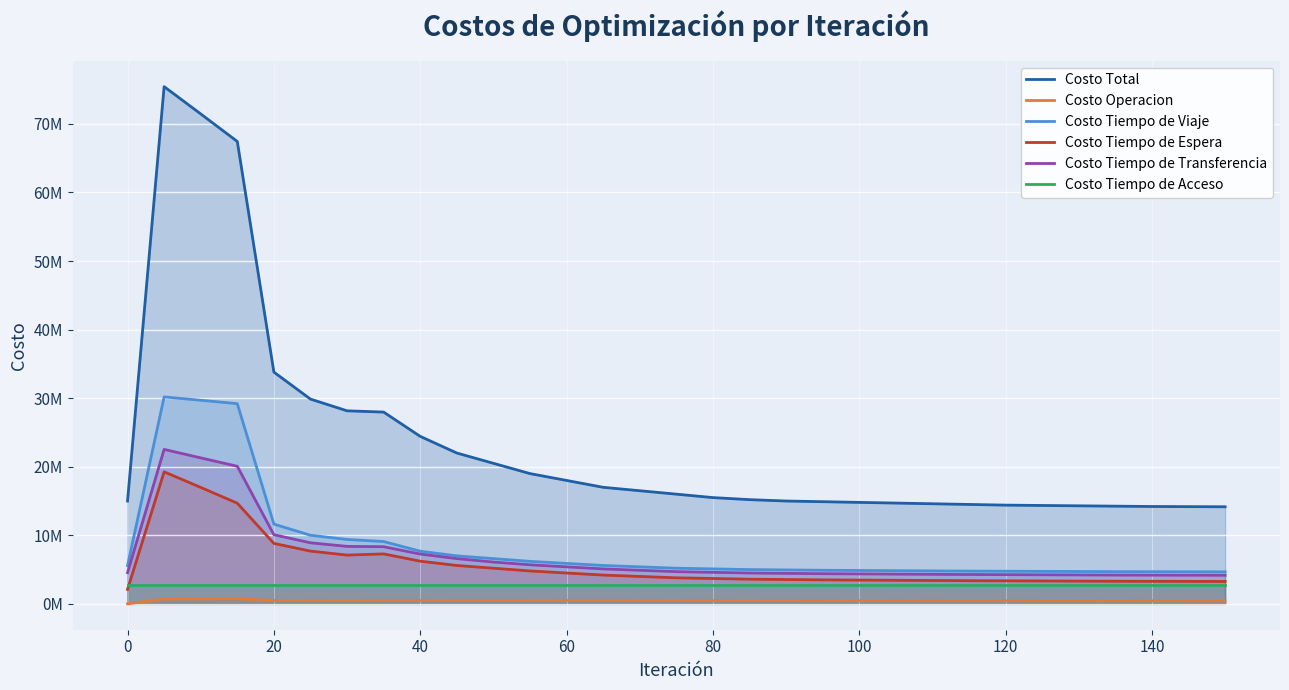

True or false: Costo Tiempo de Transferencia has more than 1 points higher than both neighbors.

False